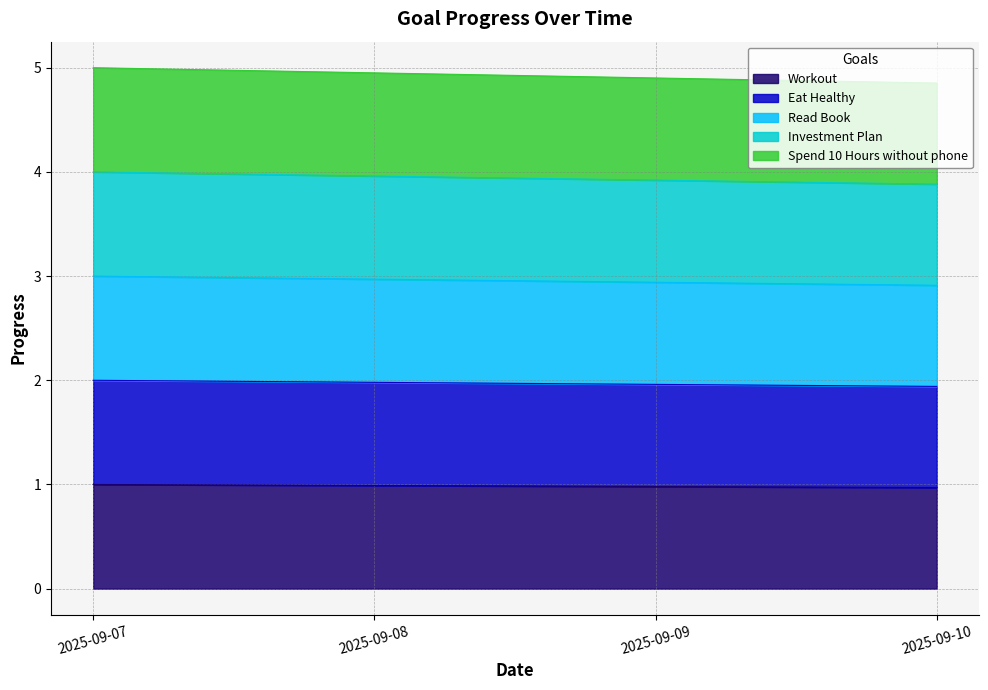

What is the difference between the highest and lowest values at 2025-09-09?

3.9